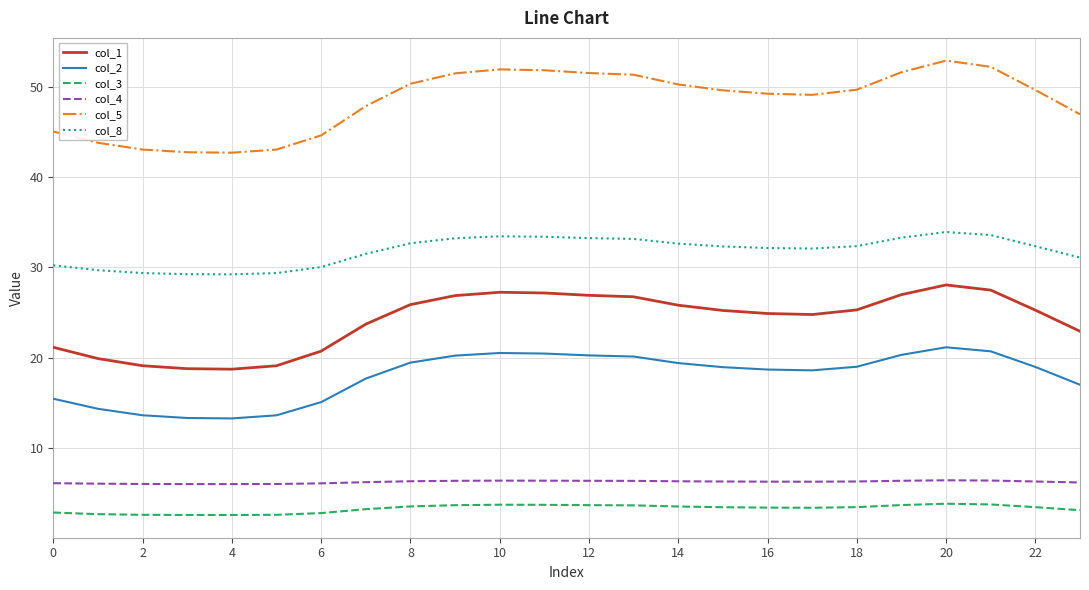

What is the highest value of the col_4 series?

6.4